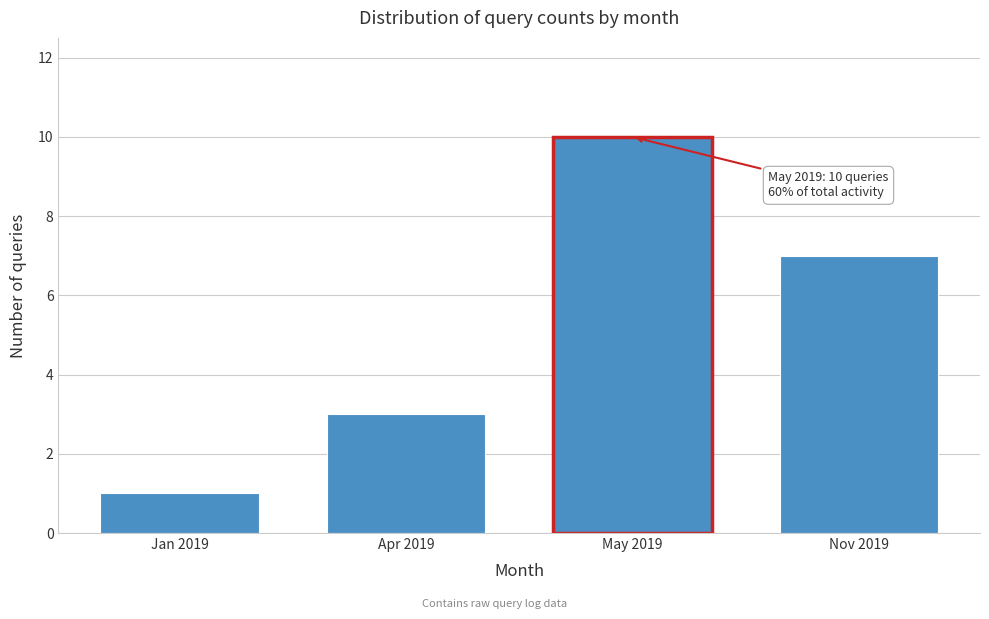

Reading left to right, what are all the values shown in this chart?

1	3	10	7